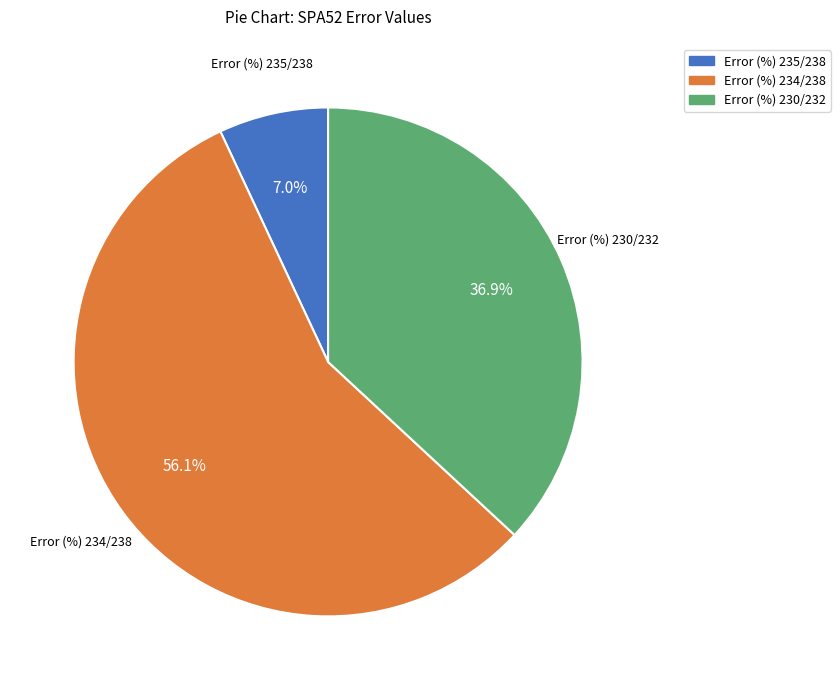

Which slice is the smallest?

Error (%) 235/238